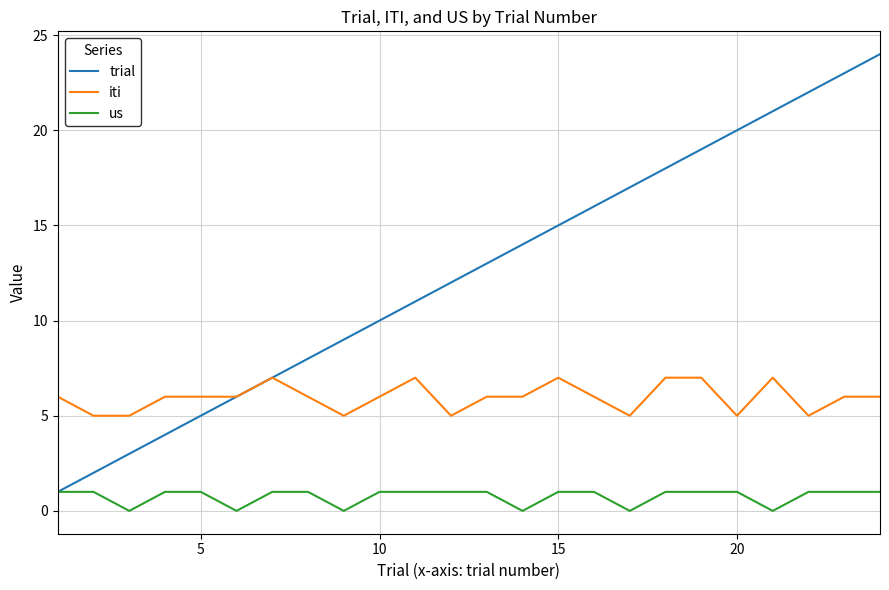

What is the sum of all iti values?

143